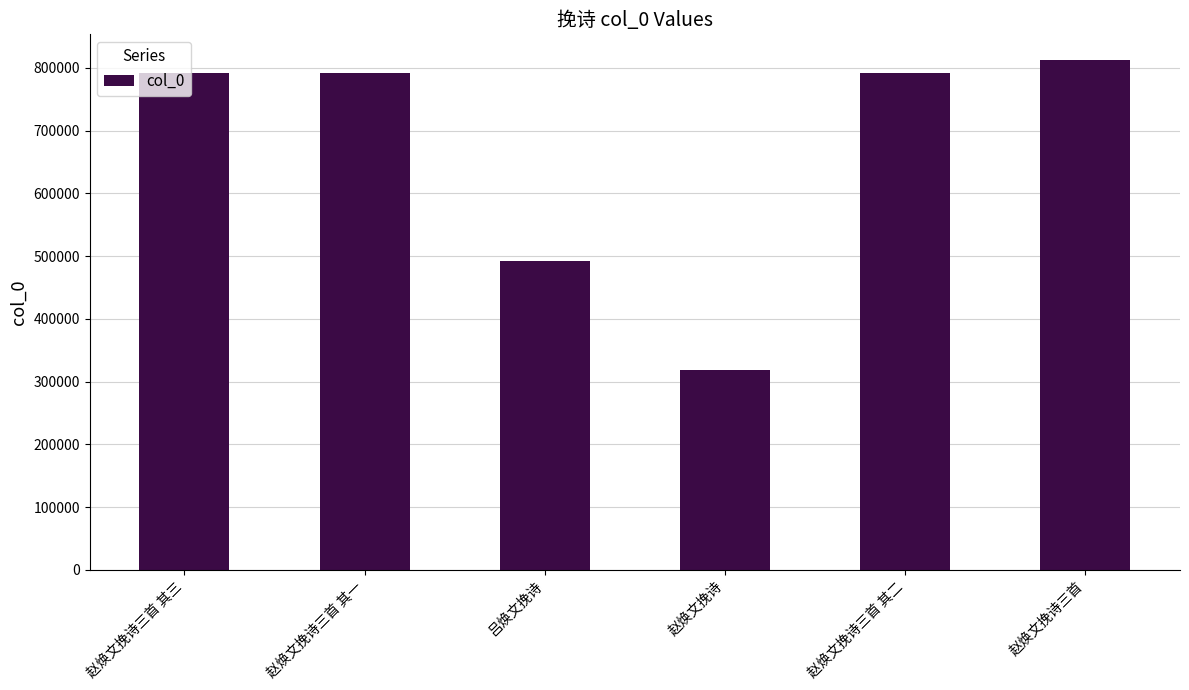

What is the change in value from 赵焕文挽诗三首 其三 to 吕焕文挽诗?

-300398